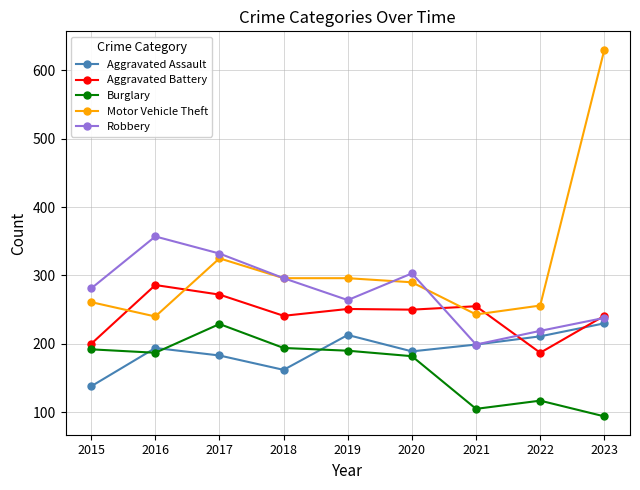

Count the number of categories in the chart.

9